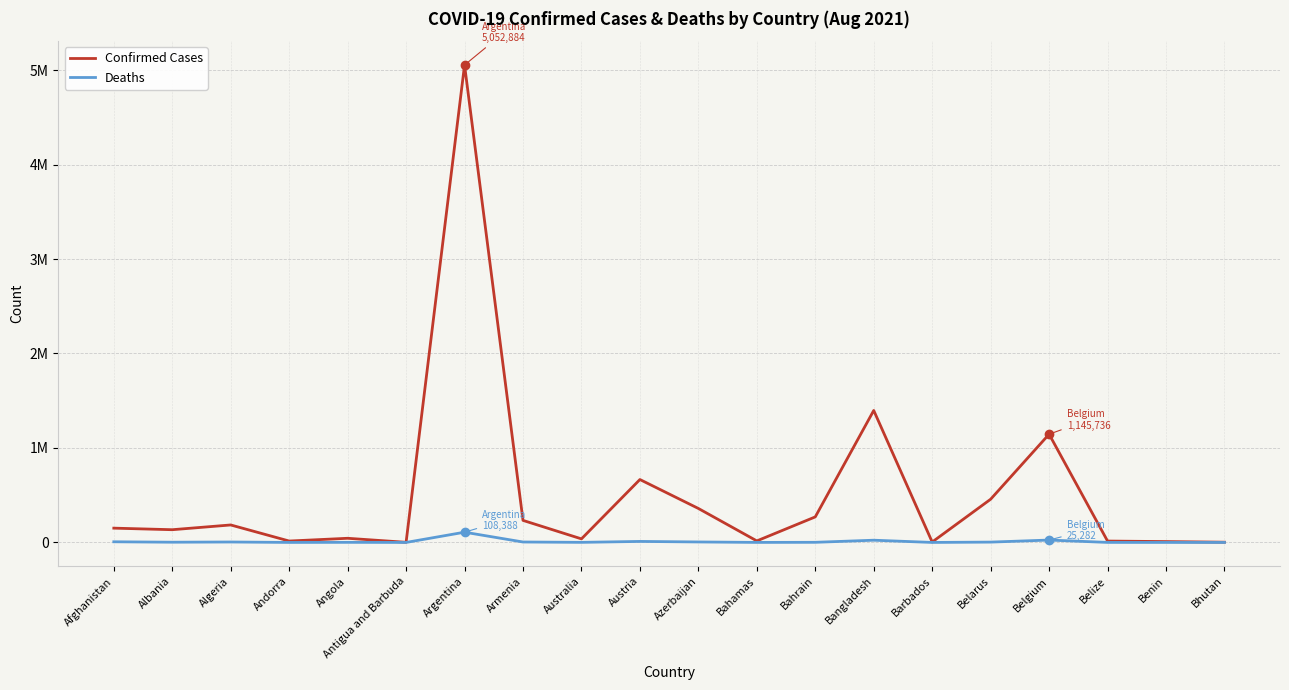

Rank the series at Afghanistan from lowest to highest value.

Deaths, Confirmed Cases